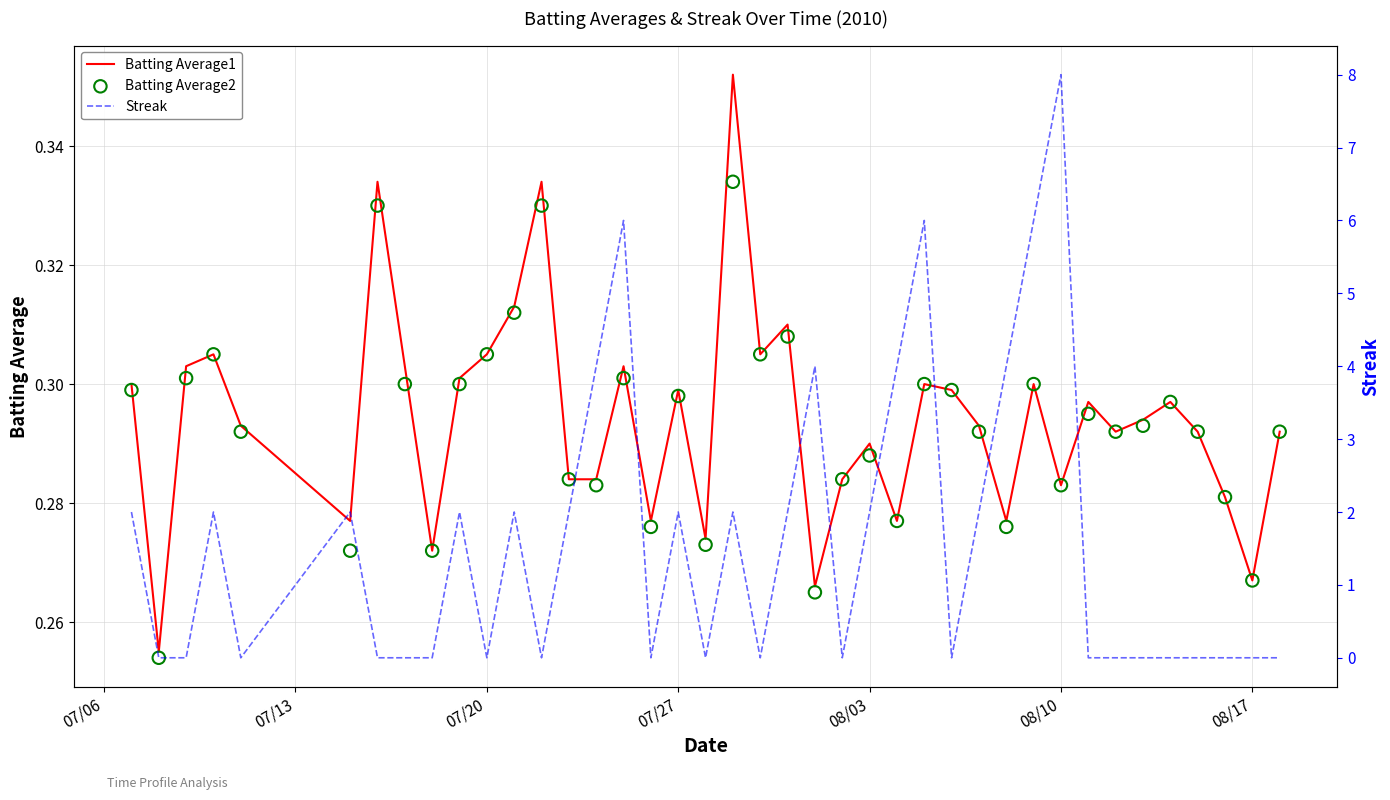

The value of Batting Average1 at 08/10 is 0.5. True or false?

False